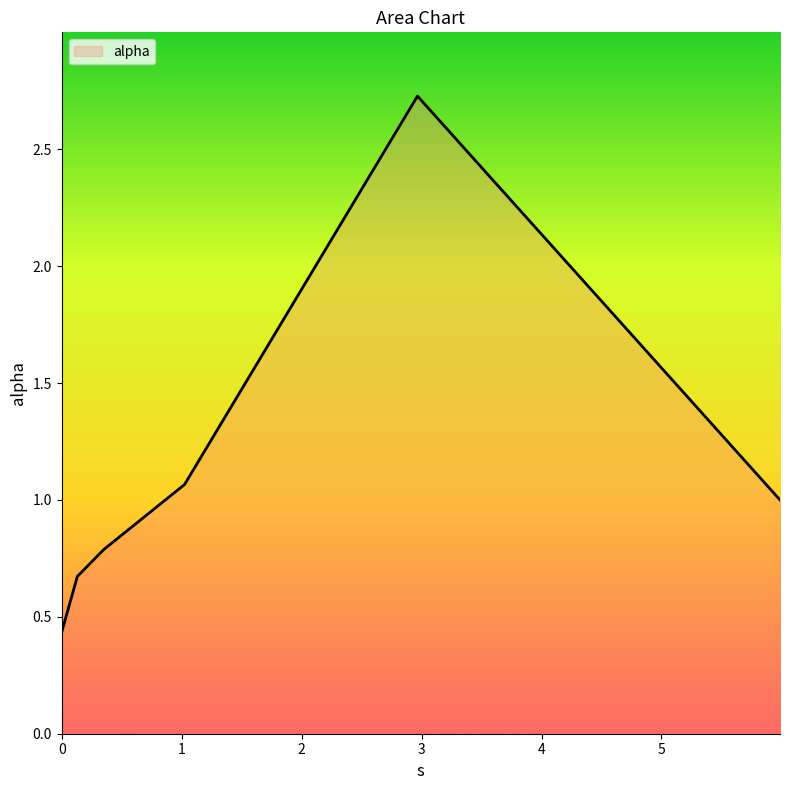

What is the sum of all values?

6.7